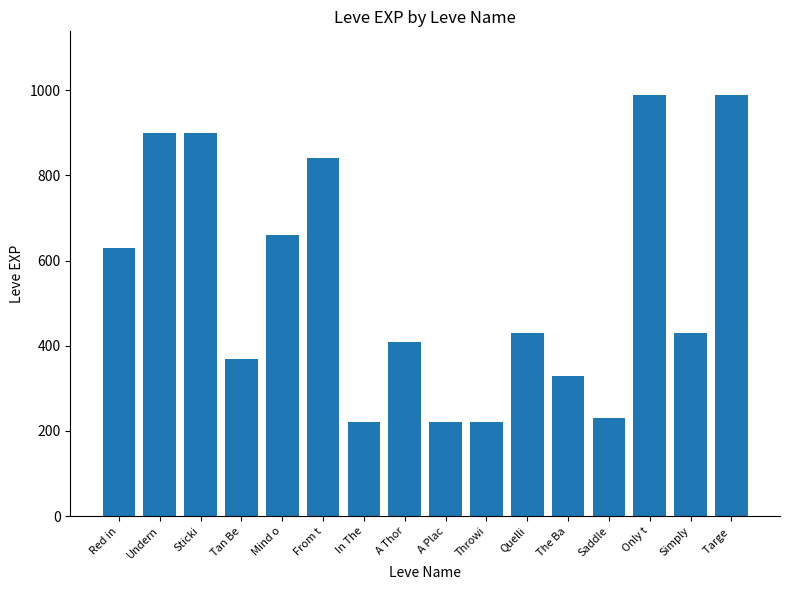

Does the chart contain stacked bars?

No